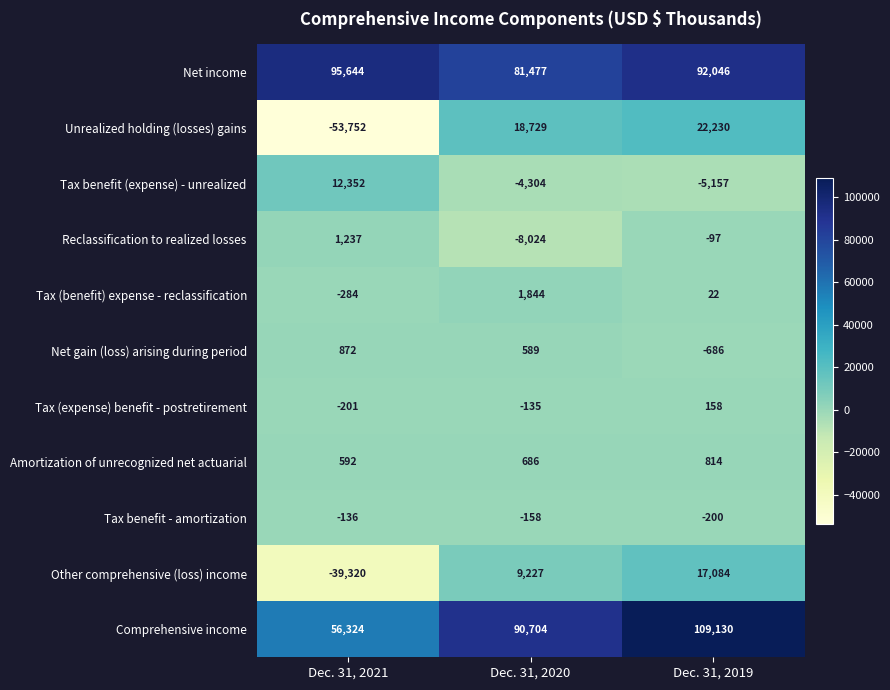

Where is Tax benefit (expense) - unrealized nearest to the value 3597?

Dec. 31, 2020